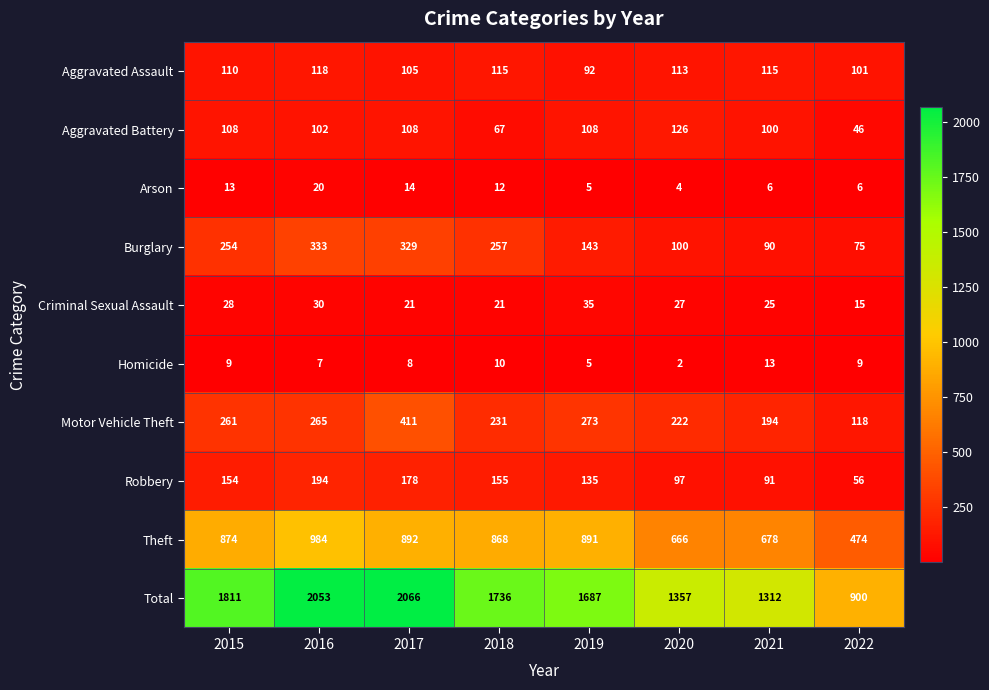

The Total series shows 2053 at 2016. True or false?

True